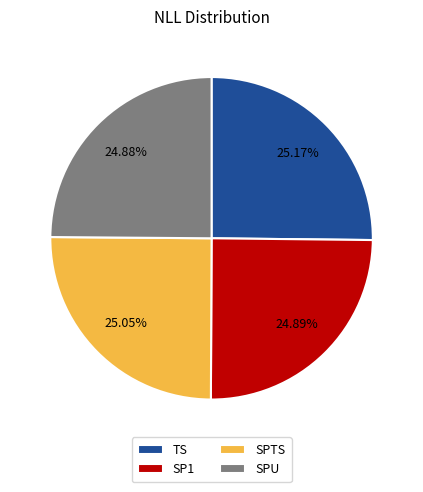

How many segments does this pie chart have?

4